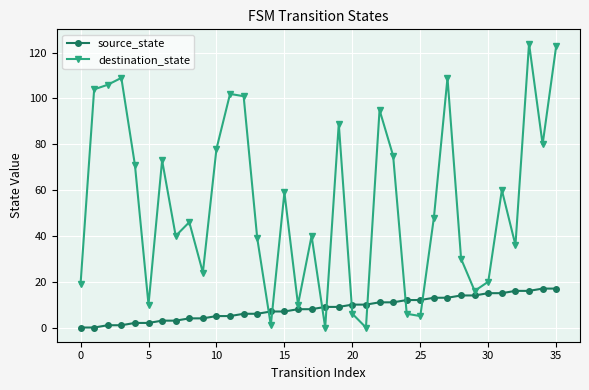

What are all the series names shown in the legend?

source_state, destination_state